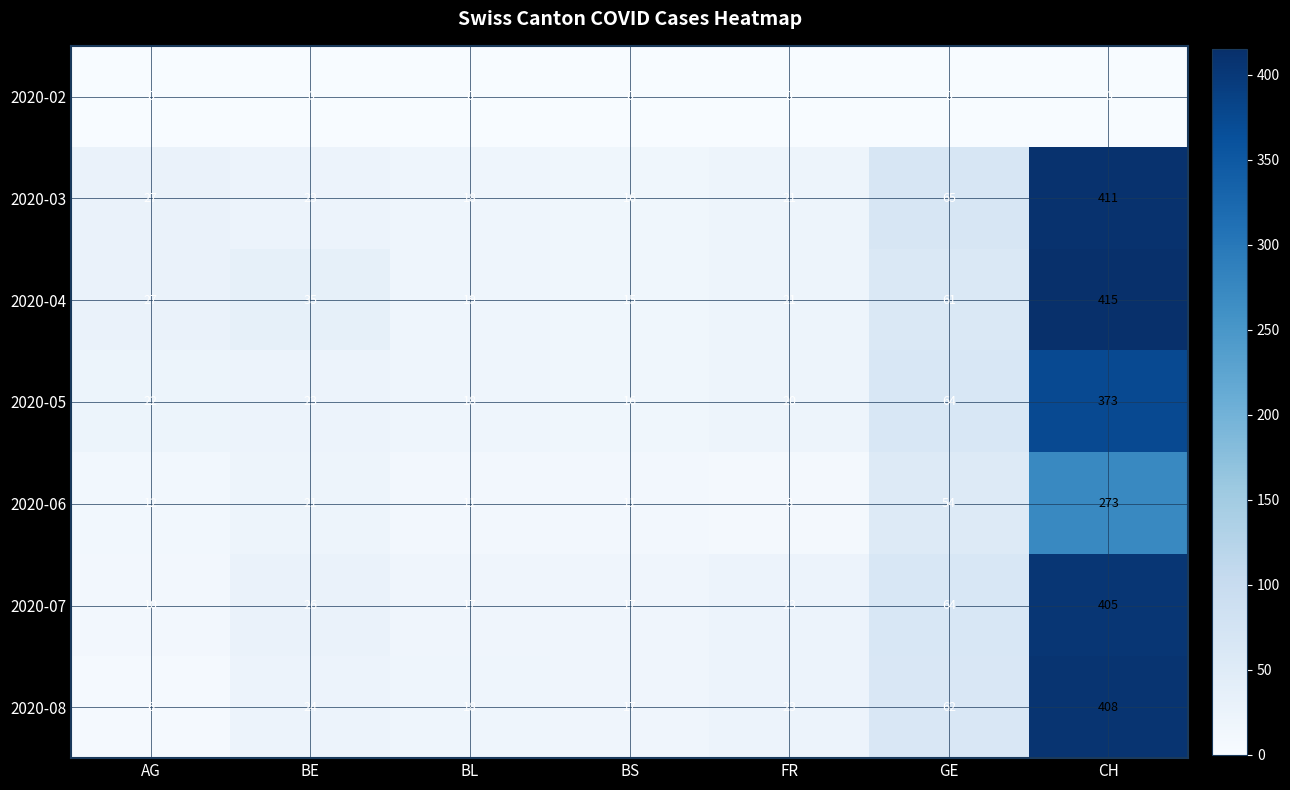

What is the difference between the second highest and second lowest values in the 2020-03 series?

47